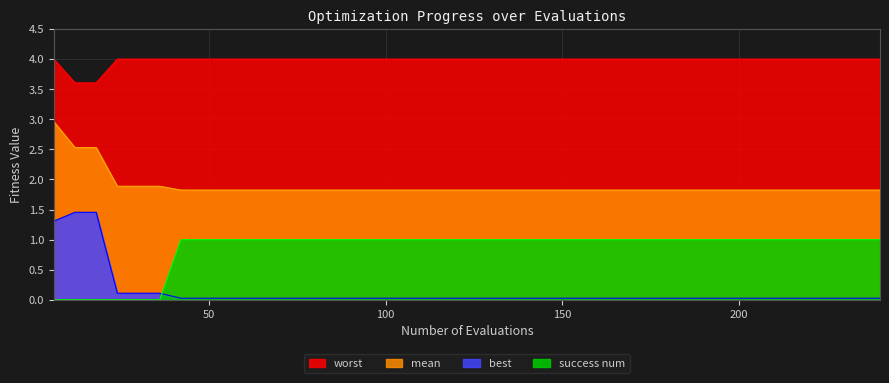

Which series has the largest range (max minus min)?

best